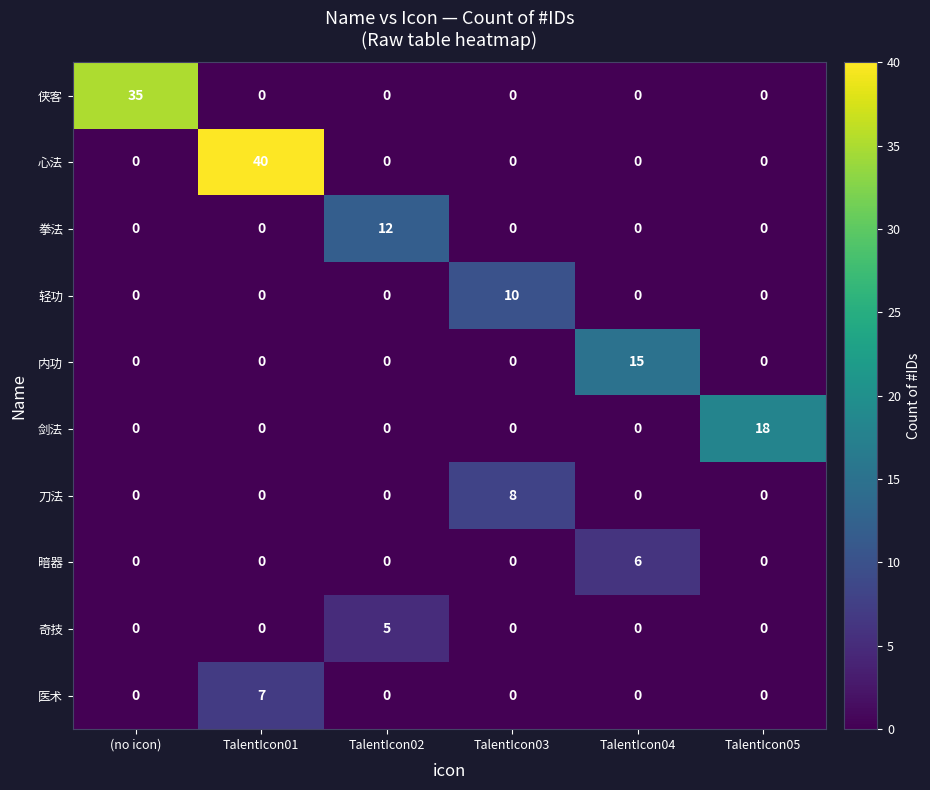

The value of 医术 at TalentIcon01 is 2. True or false?

False